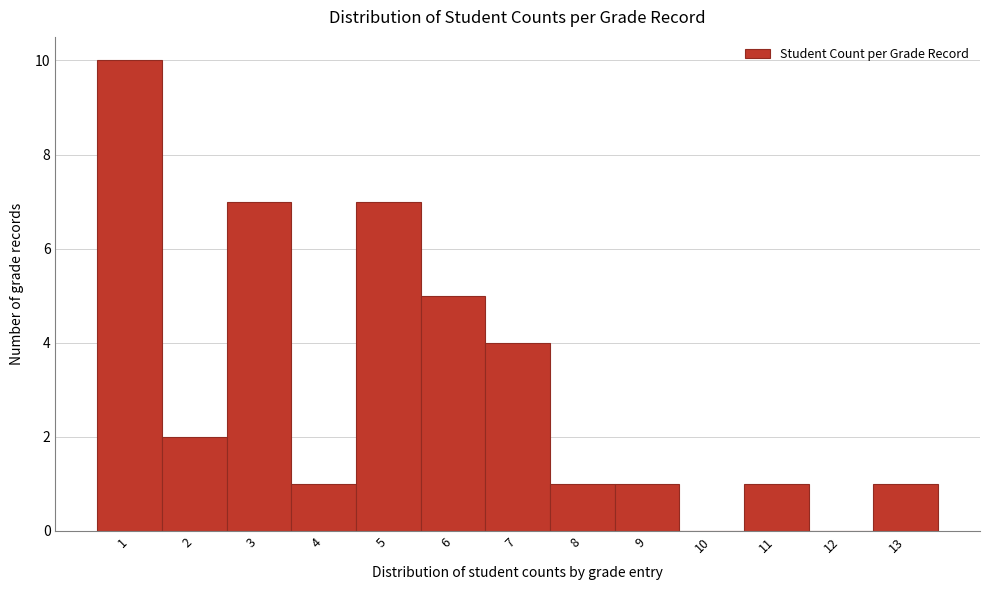

Over which range of the x-axis is the bar tallest?

0.5 to 1.5